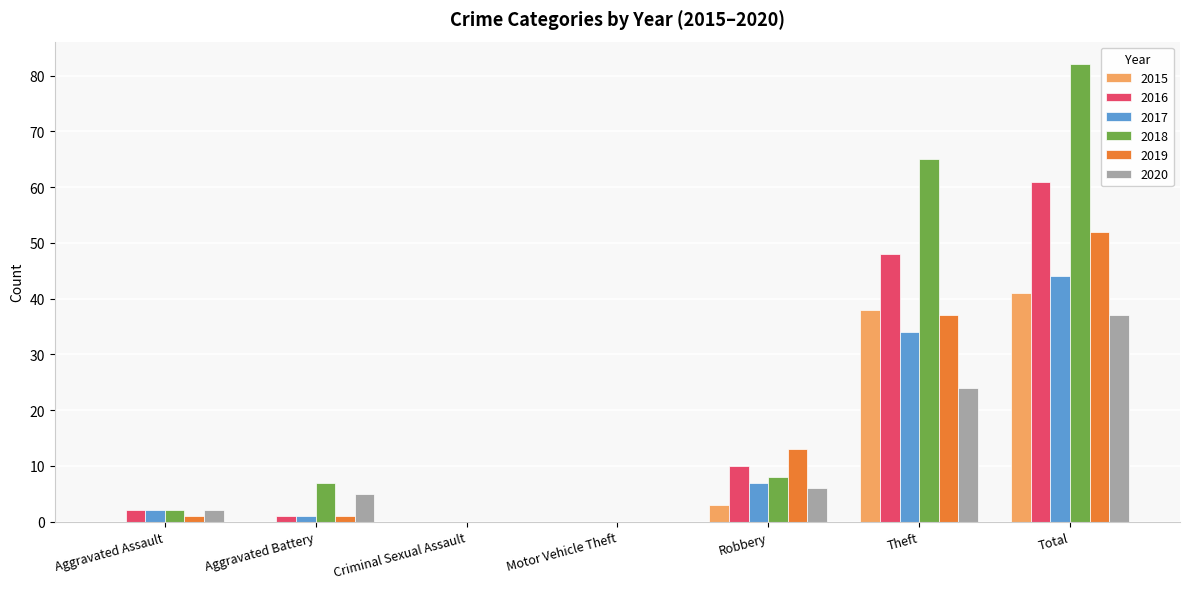

How many groups of bars are there?

7